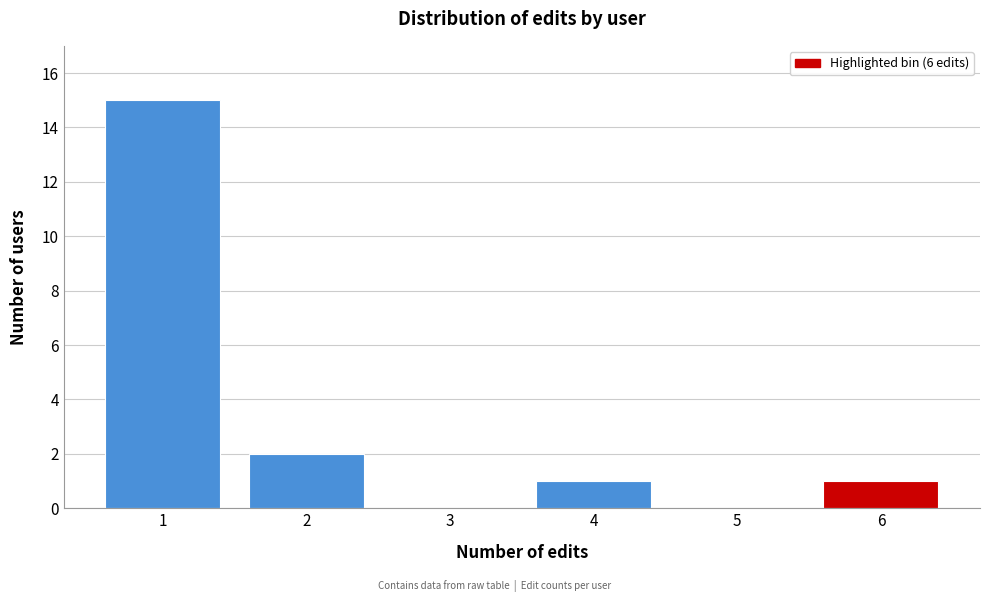

Reading left to right, list every bar in this chart as the range it spans on the x-axis followed by its height. The values are not printed on the chart, so give them approximately, as read against the axis.

0.5 to 1.5: 15
1.5 to 2.5: 2
2.5 to 3.5: 0
3.5 to 4.5: 1
4.5 to 5.5: 0
5.5 to 6.5: 1